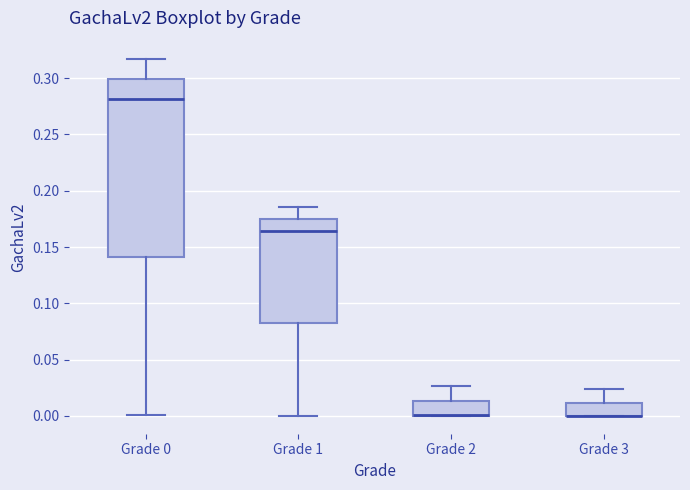

Comparing the boxes themselves (not the whiskers), which one is the tallest?

Grade 0